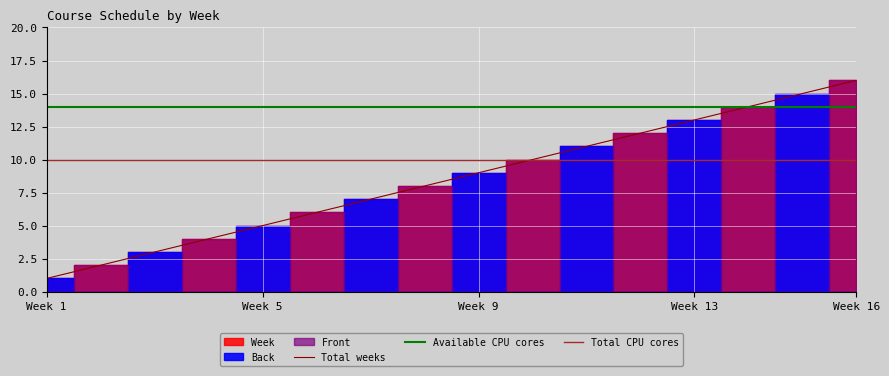

What is the maximum value for Total weeks?

16